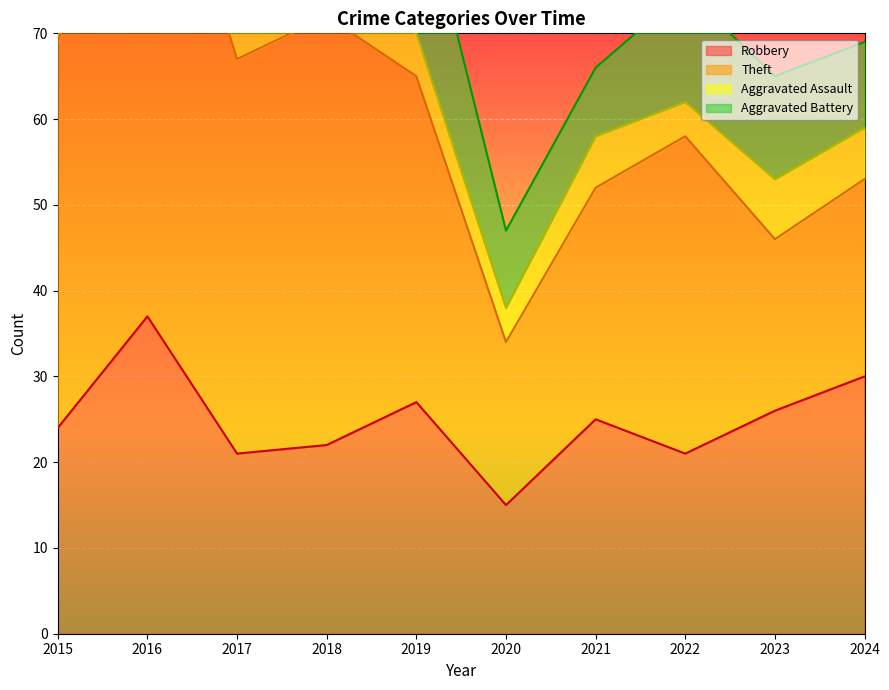

True or false: Aggravated Battery and Robbery cross at least once.

False